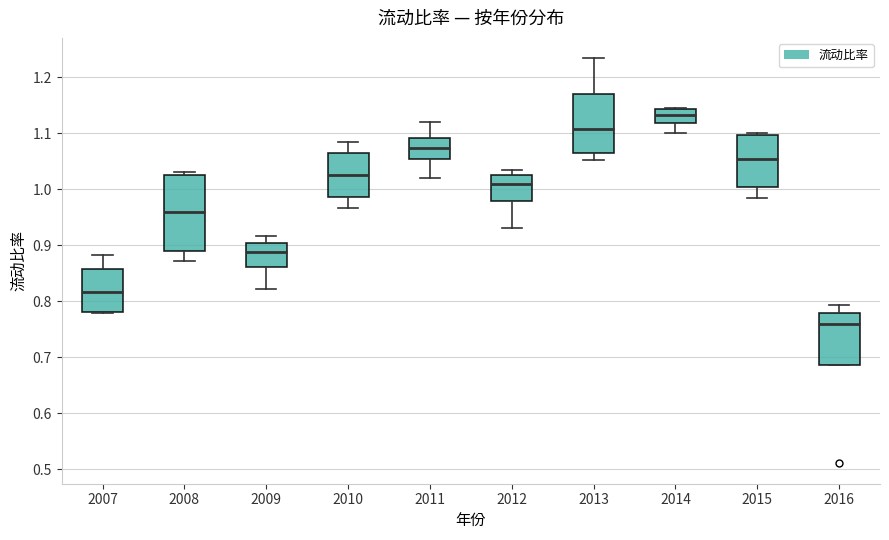

Reading left to right, transcribe this box plot: for each box, give where its median line is, the range the box spans, and where its two whiskers end, as read against the y-axis. The values are not printed on the chart, so give them approximately, as read against the axis.

2007: median 0.82, box 0.78 to 0.86, whiskers 0.78 to 0.88
2008: median 0.96, box 0.89 to 1.02, whiskers 0.87 to 1.03
2009: median 0.89, box 0.86 to 0.90, whiskers 0.82 to 0.92
2010: median 1.03, box 0.99 to 1.06, whiskers 0.97 to 1.08
2011: median 1.07, box 1.05 to 1.09, whiskers 1.02 to 1.12
2012: median 1.01, box 0.98 to 1.03, whiskers 0.93 to 1.03 (just above the box's upper edge)
2013: median 1.11, box 1.06 to 1.17, whiskers 1.05 to 1.23
2014: median 1.13, box 1.12 to 1.14, whiskers 1.10 to 1.15
2015: median 1.05, box 1.00 to 1.10, whiskers 0.98 to 1.10 (just above the box's upper edge)
2016: median 0.76, box 0.69 to 0.78, whiskers 0.69 to 0.79